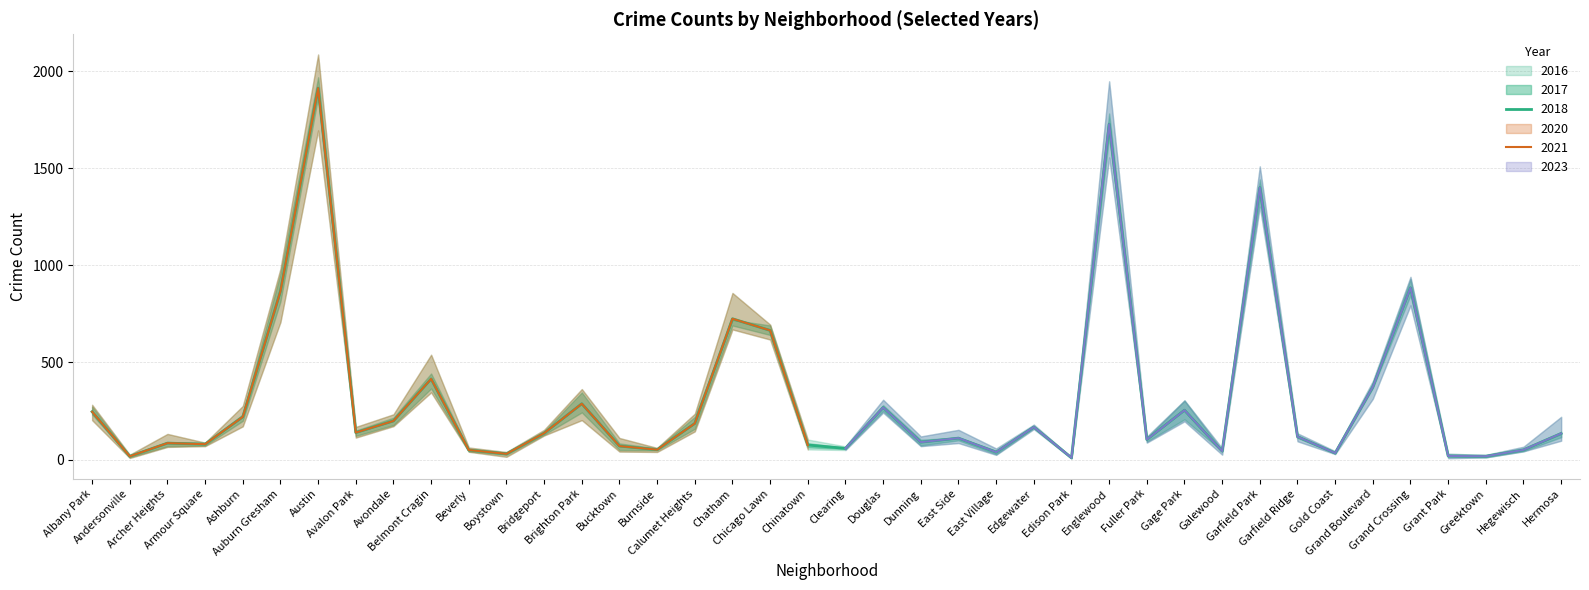

True or false: 2018 has more than 2 points higher than both neighbors.

True